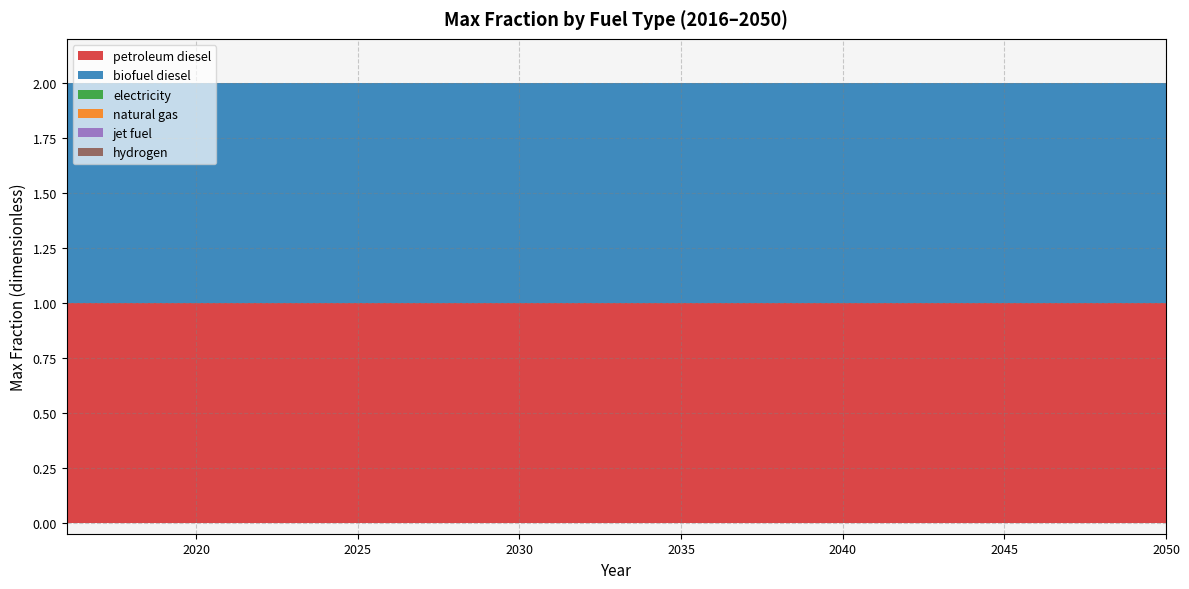

What is the difference between the highest and lowest values at 2041?

1